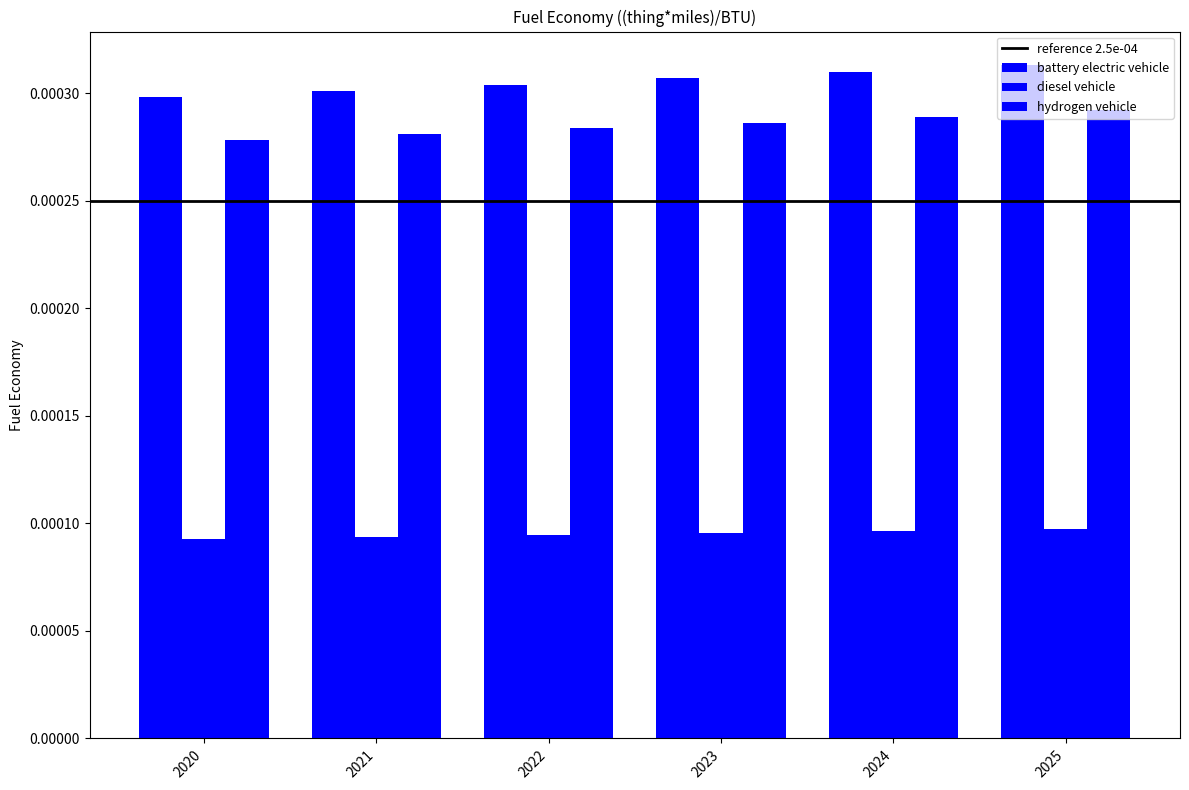

How many data points does each series have?

6